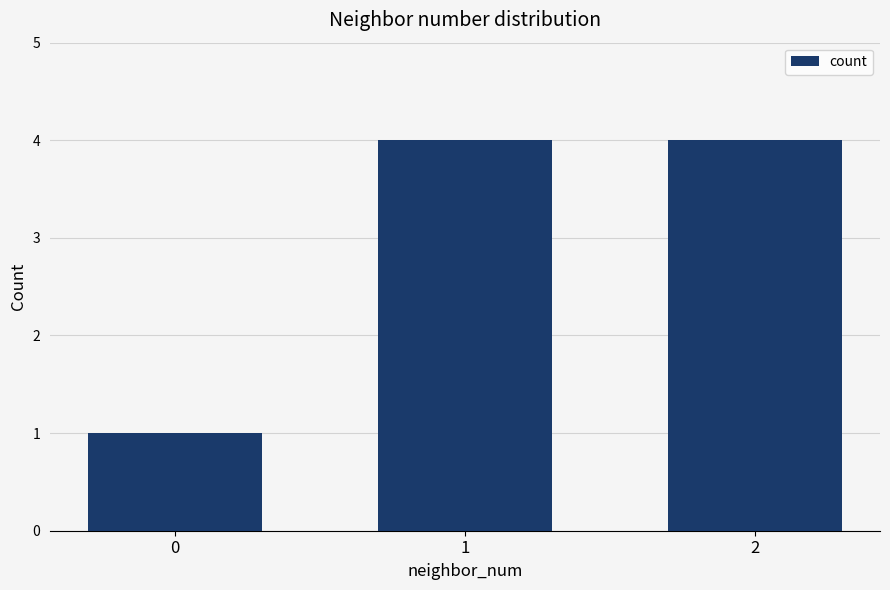

Approximately how many times larger is the value at 2 compared to 1?

1.0